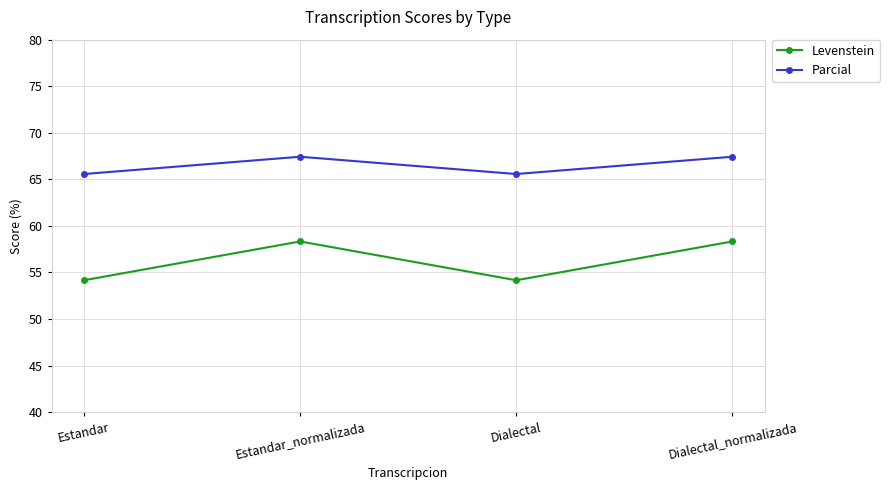

What position from the left is Estandar_normalizada?

2